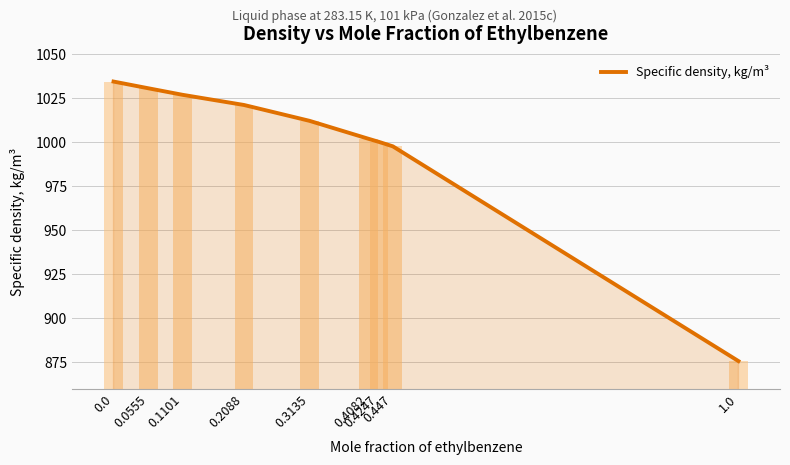

What is the smallest value displayed?

875.7